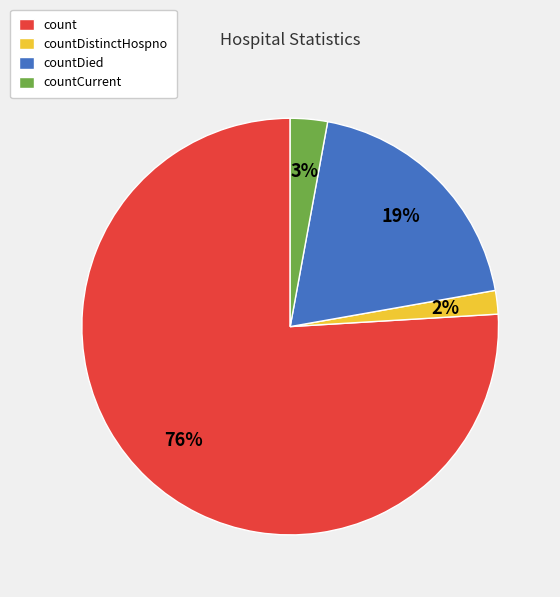

What is the majority slice?

count